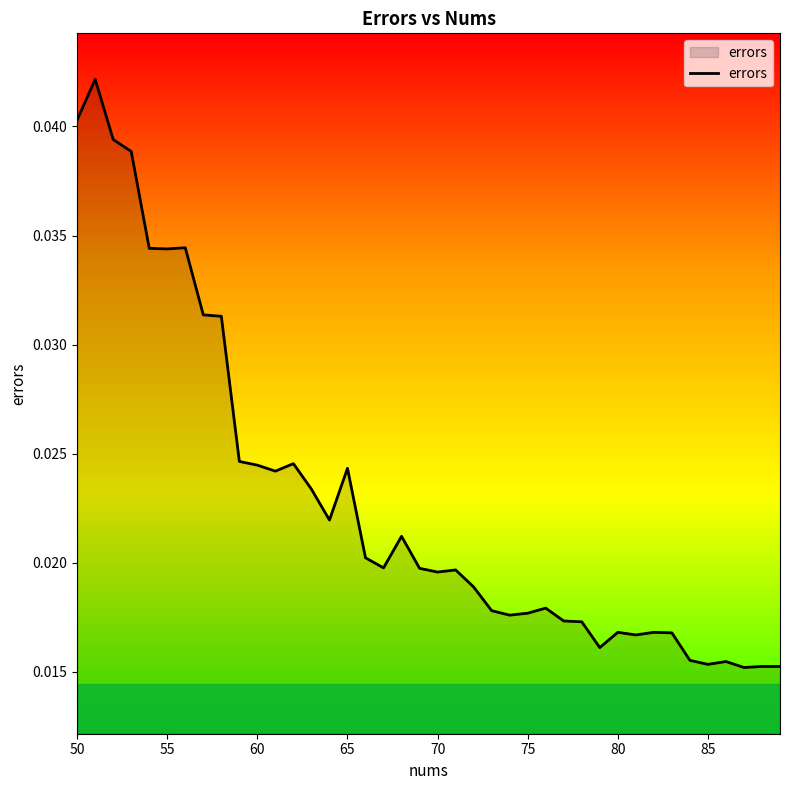

Does the chart display data point markers on the line(s)?

No